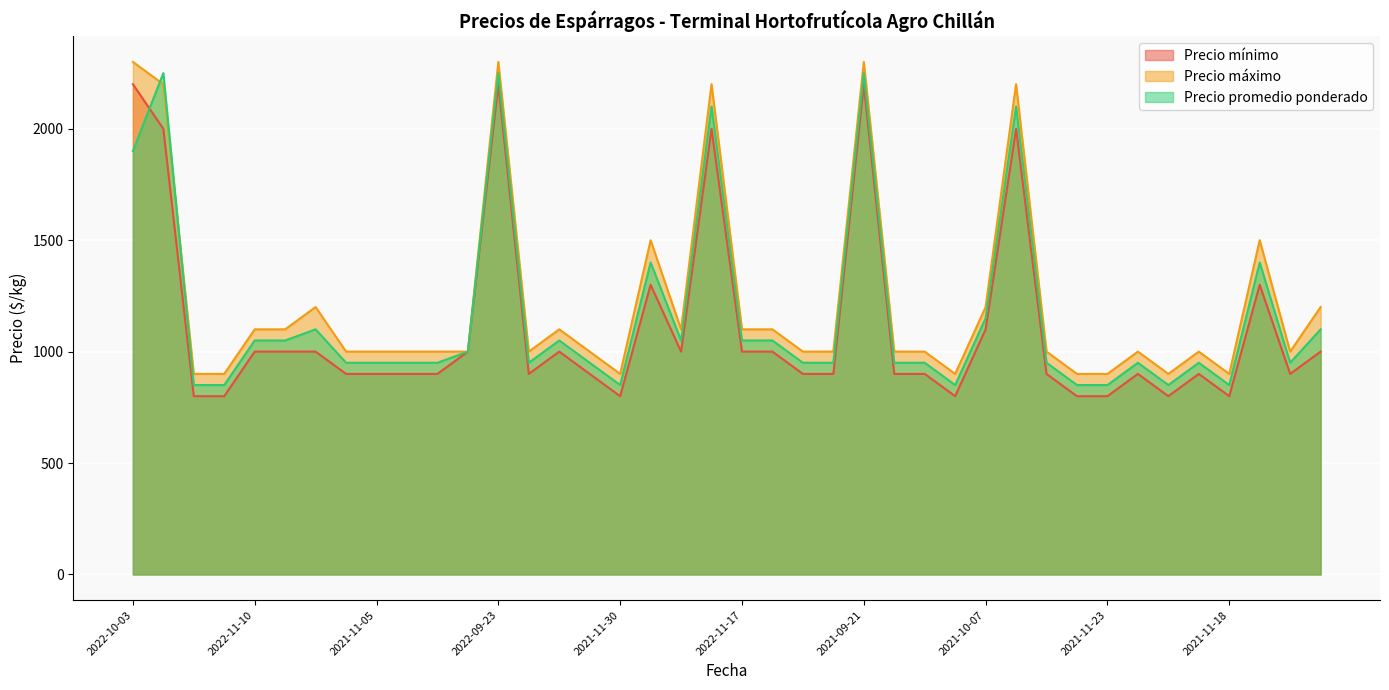

Which series ends up on top after the final intersection of Precio promedio ponderado and Precio máximo?

Precio máximo